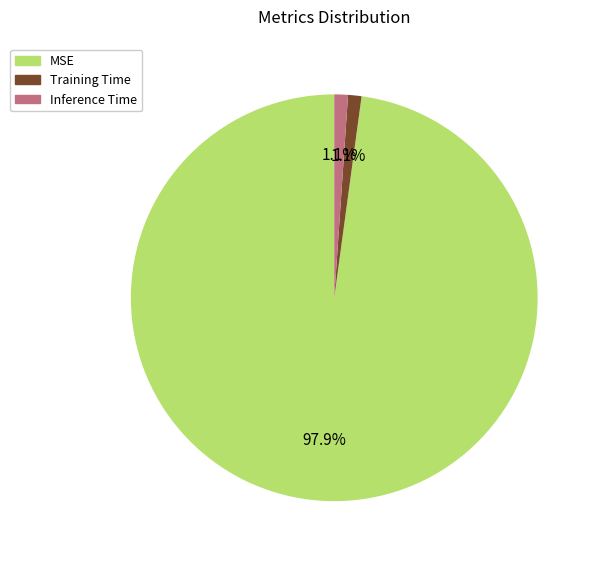

Is the sum of MSE and Inference Time greater than half?

Yes